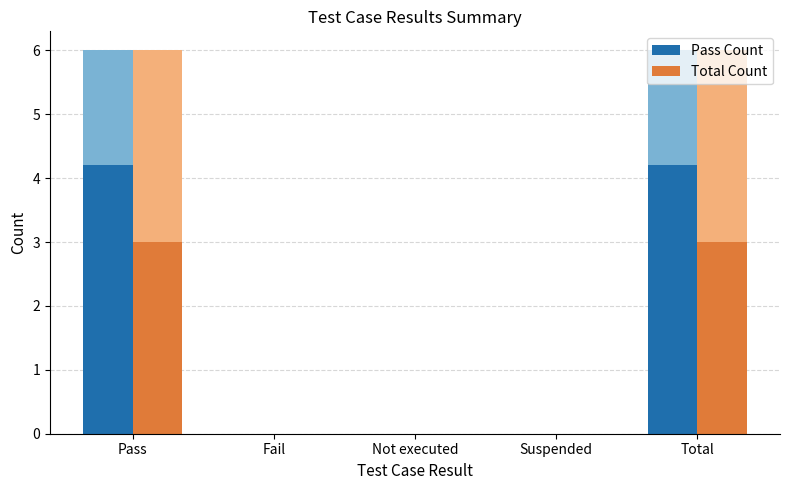

Are the bars horizontal?

No